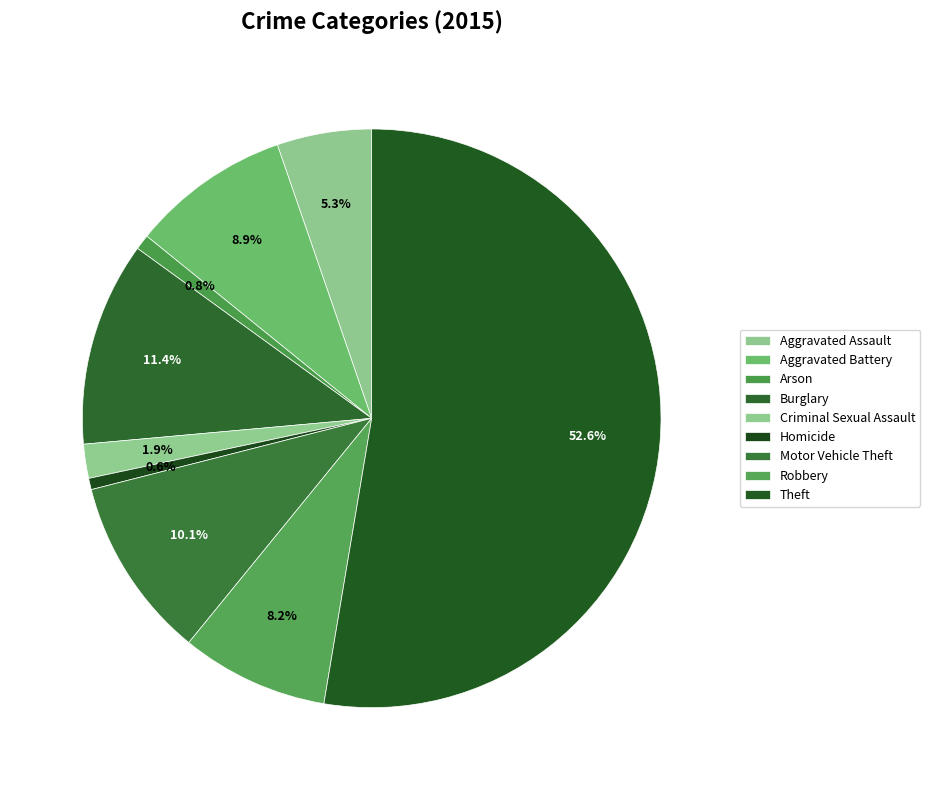

Approximately how many times larger is the value at Theft compared to Homicide?

83.0